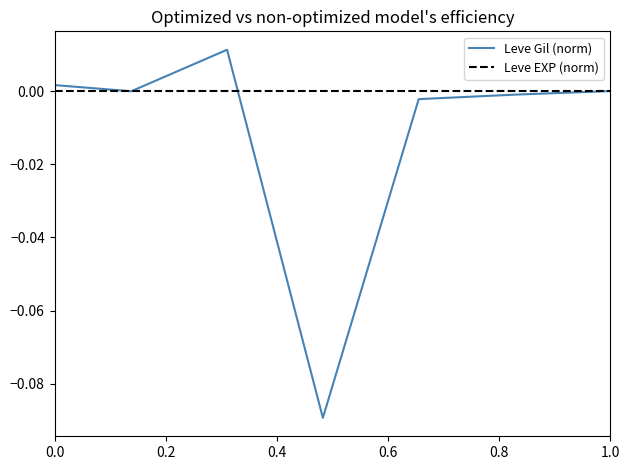

Which series has the largest total across all categories?

Leve EXP (norm)